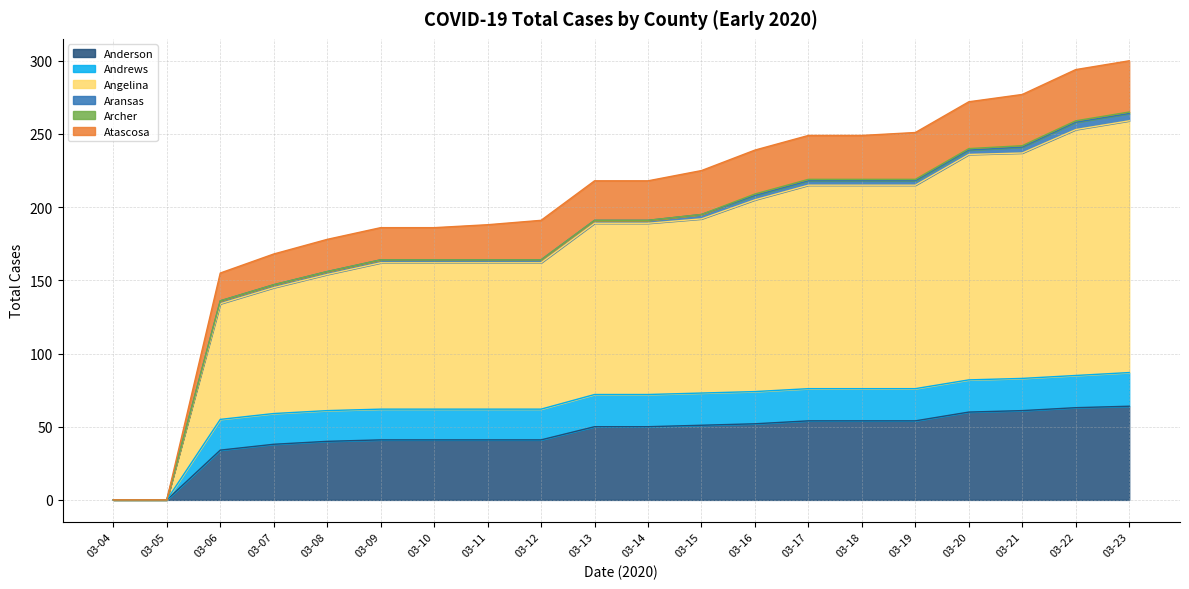

The value of Angelina at 03-09 is 240. True or false?

False